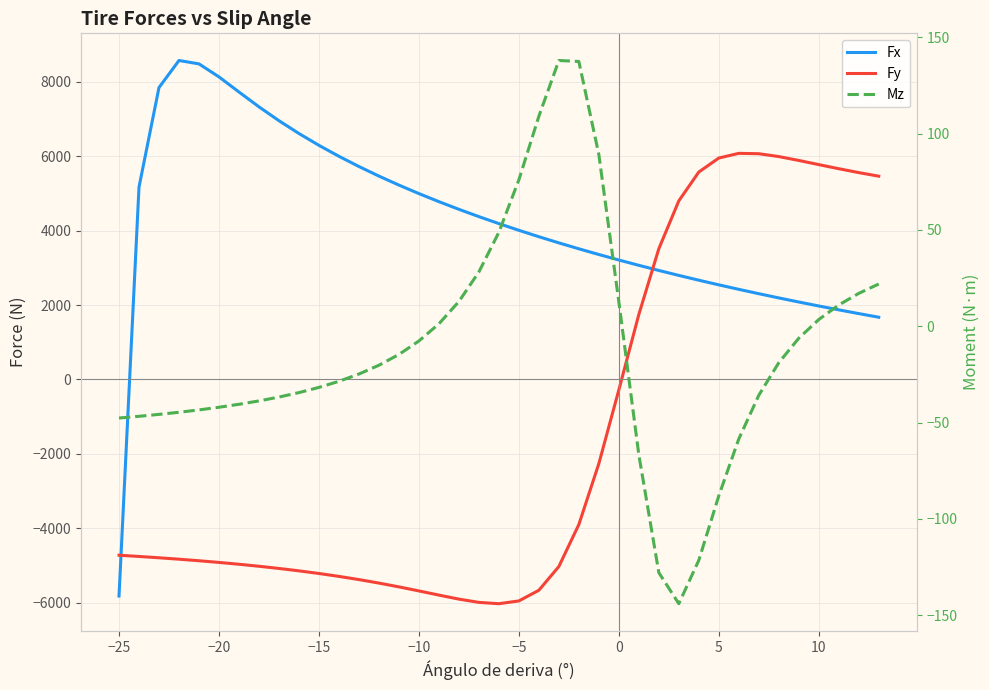

List the series in order of their peak value, highest first.

Fx, Fy, Mz